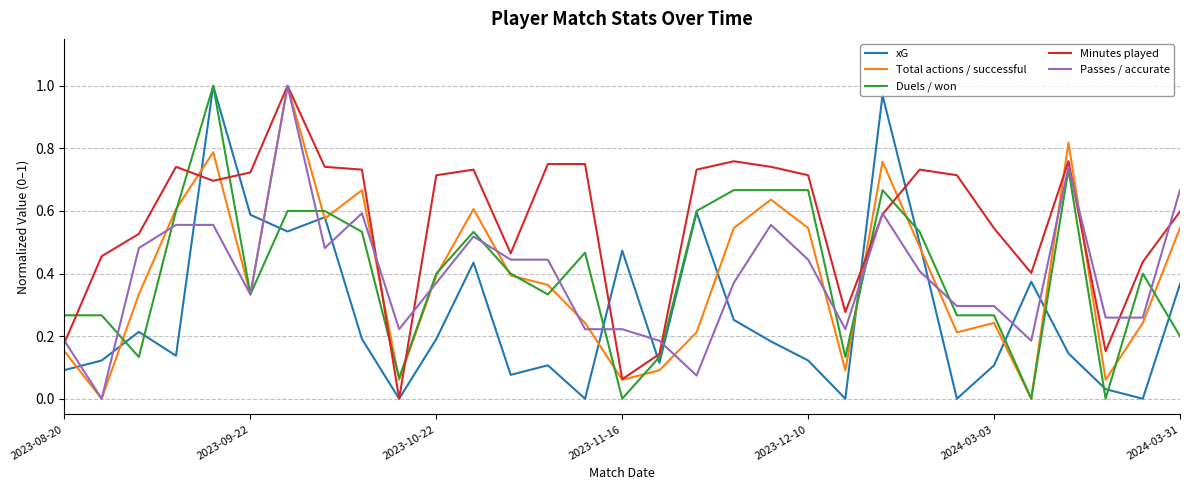

Which series has the largest total across all categories?

Minutes played